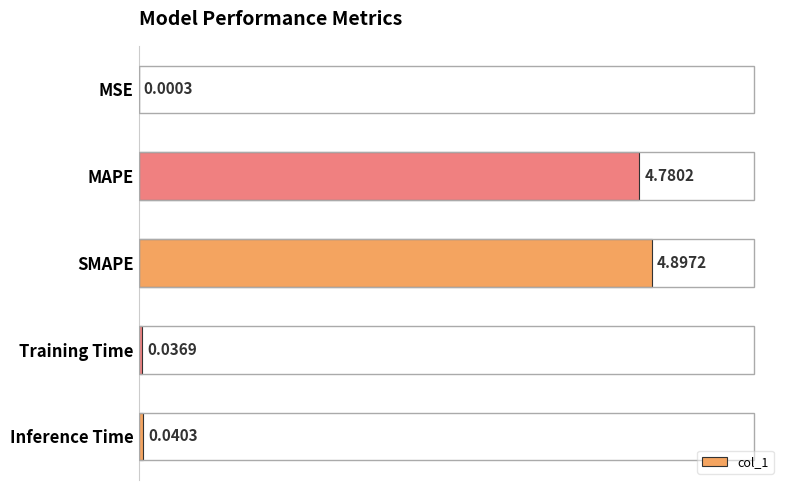

At which category does the chart reach its peak across all series?

SMAPE